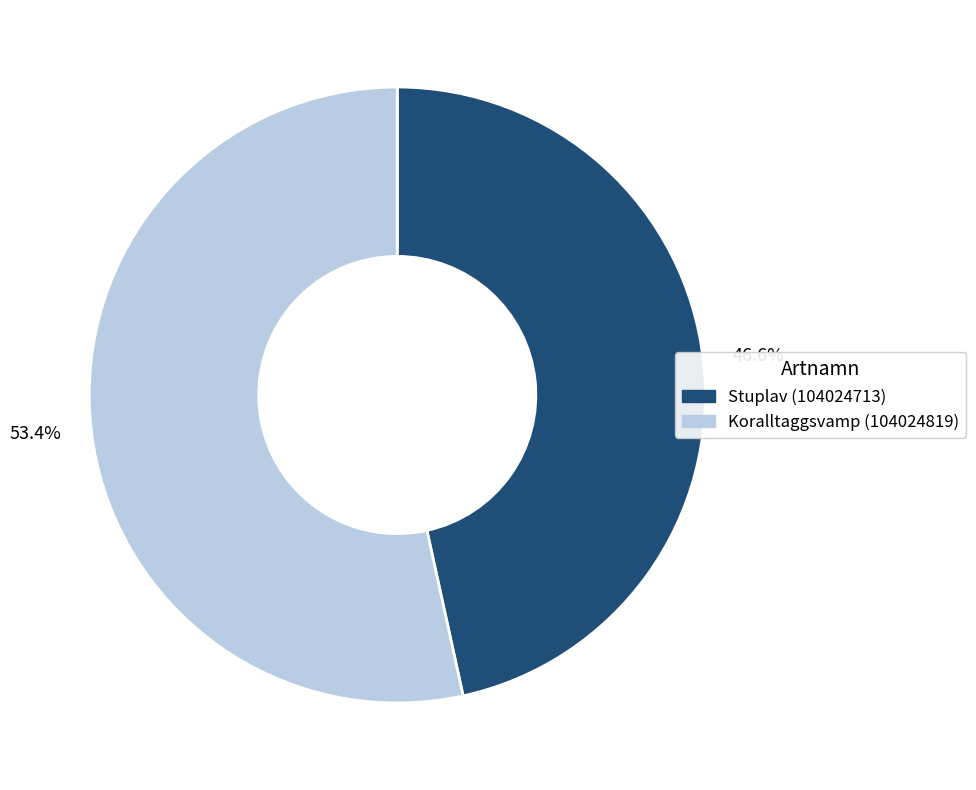

Which has a higher value, Stuplav (104024713) or Koralltaggsvamp (104024819)?

Koralltaggsvamp (104024819)